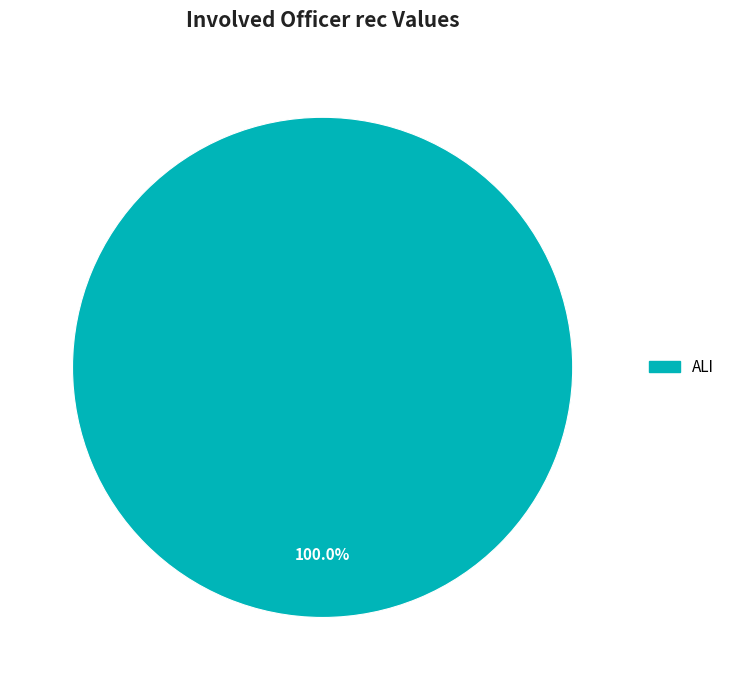

Does any single category account for the majority?

Yes